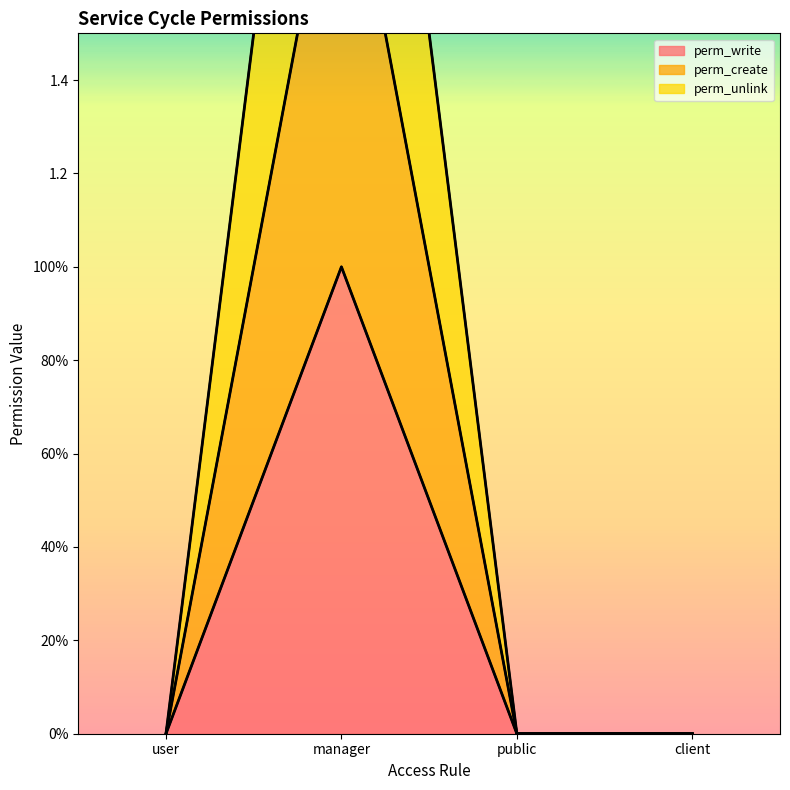

What are all the series names shown in the legend?

perm_write, perm_create, perm_unlink